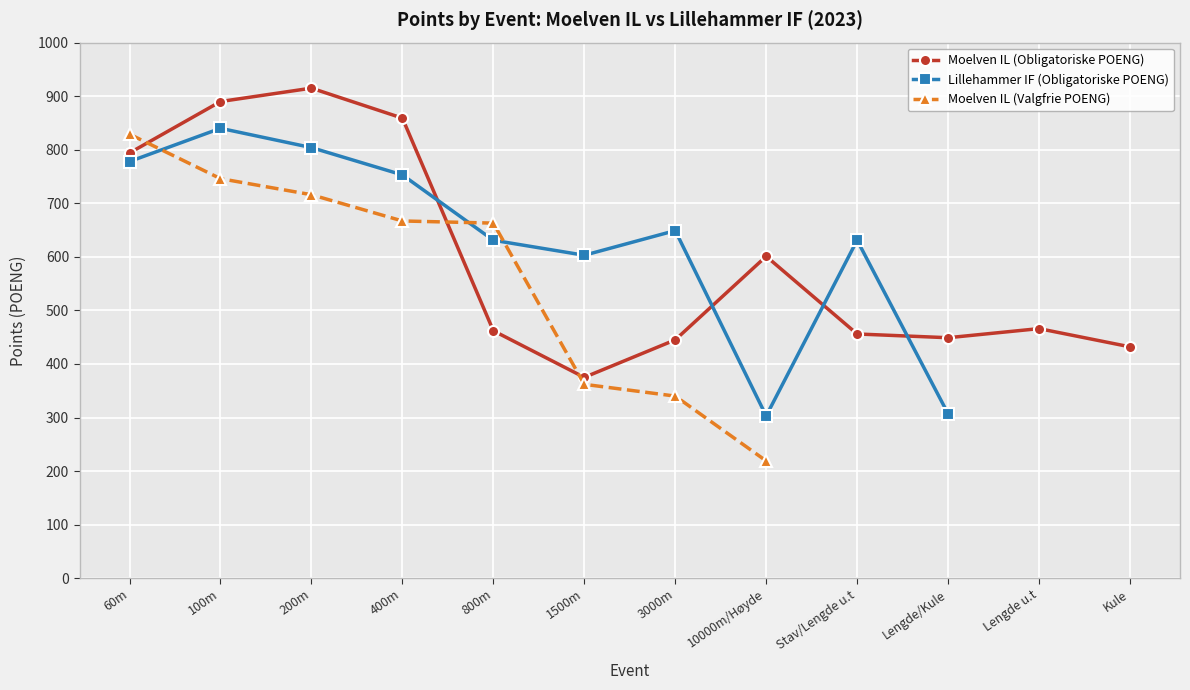

Does the chart display data point markers on the line(s)?

Yes